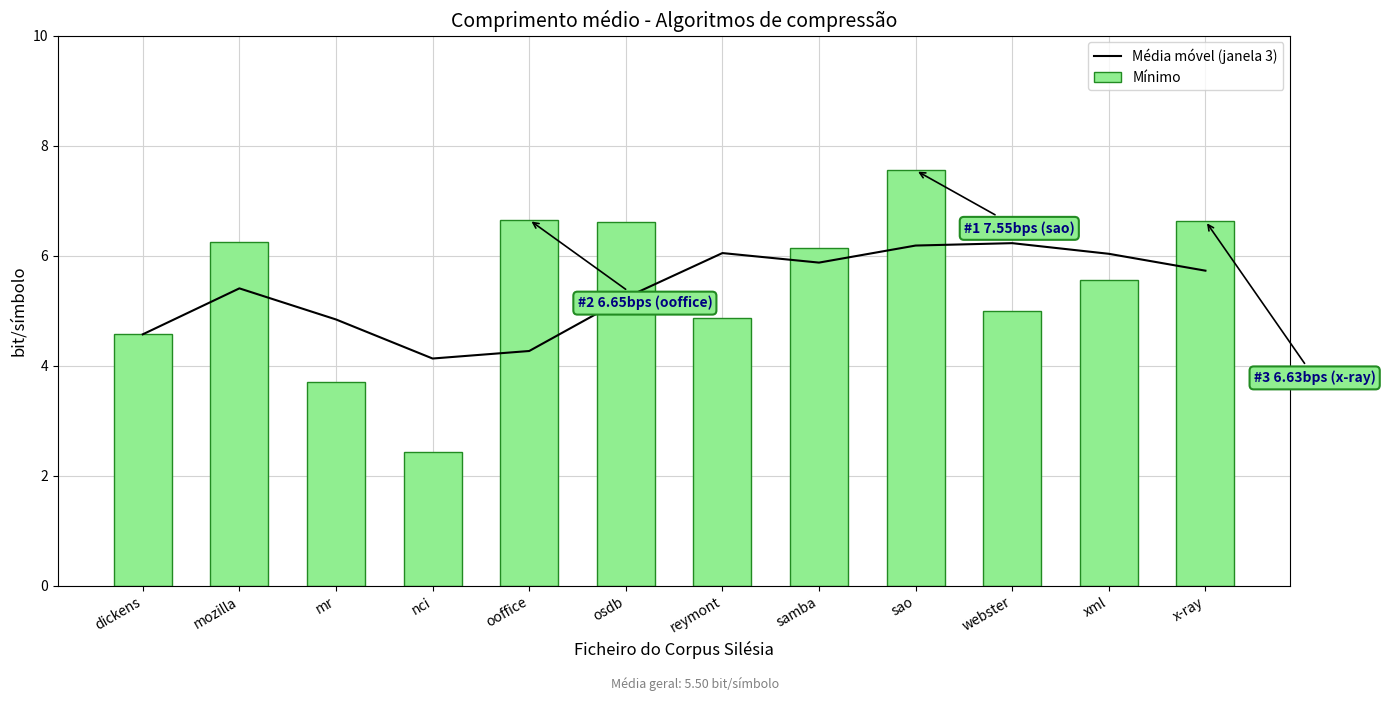

What is the difference between the Mínimo values at samba and sao?

1.4